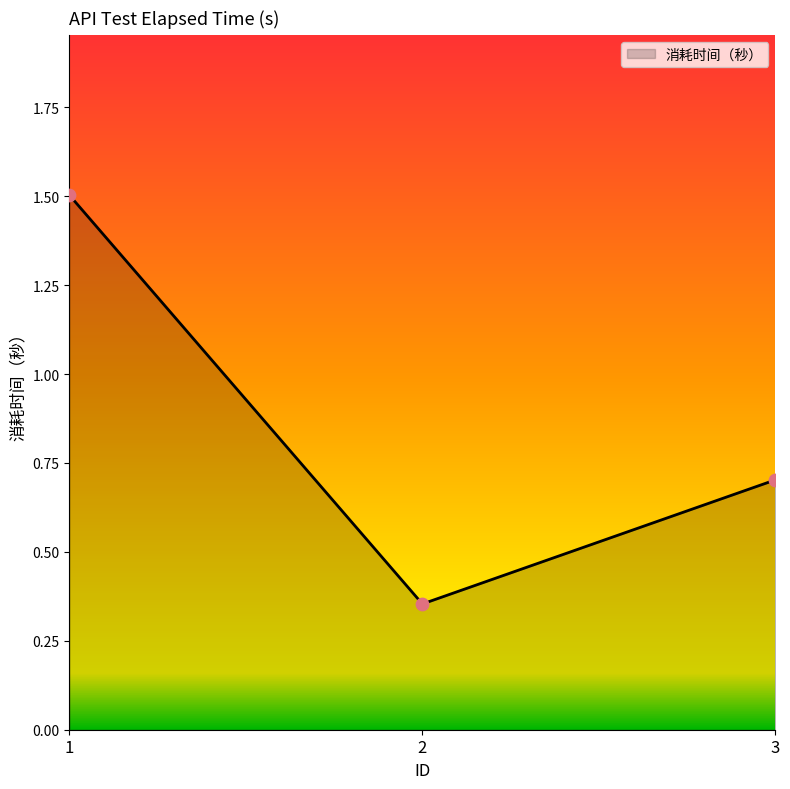

What is the change in value from 1 to 2?

-1.1